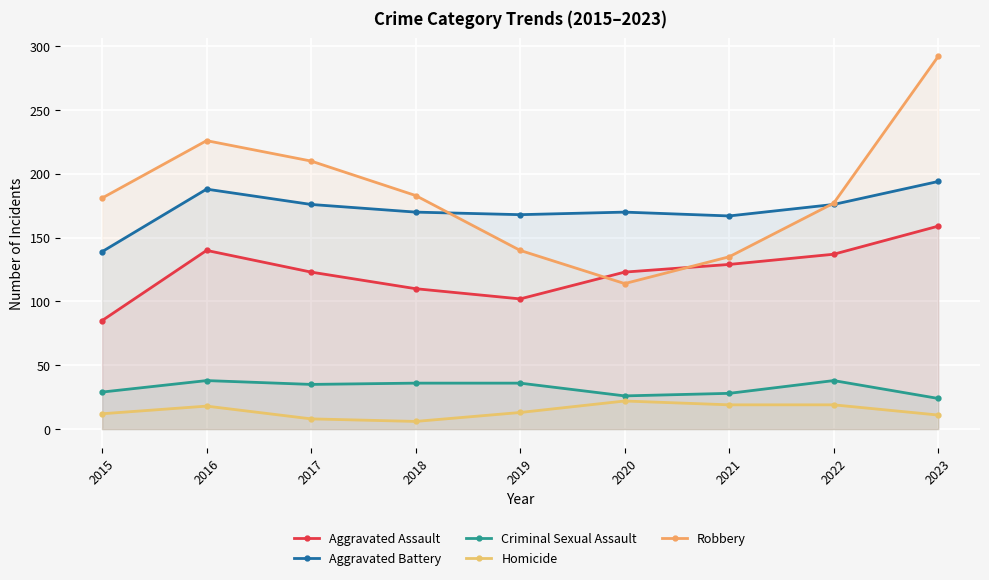

Reading left to right, what are all the values shown in this chart?

Aggravated Assault: 85	140	123	110	102	123	129	137	159
Aggravated Battery: 139	188	176	170	168	170	167	176	194
Criminal Sexual Assault: 29	38	35	36	36	26	28	38	24
Homicide: 12	18	8	6	13	22	19	19	11
Robbery: 181	226	210	183	140	114	135	177	292